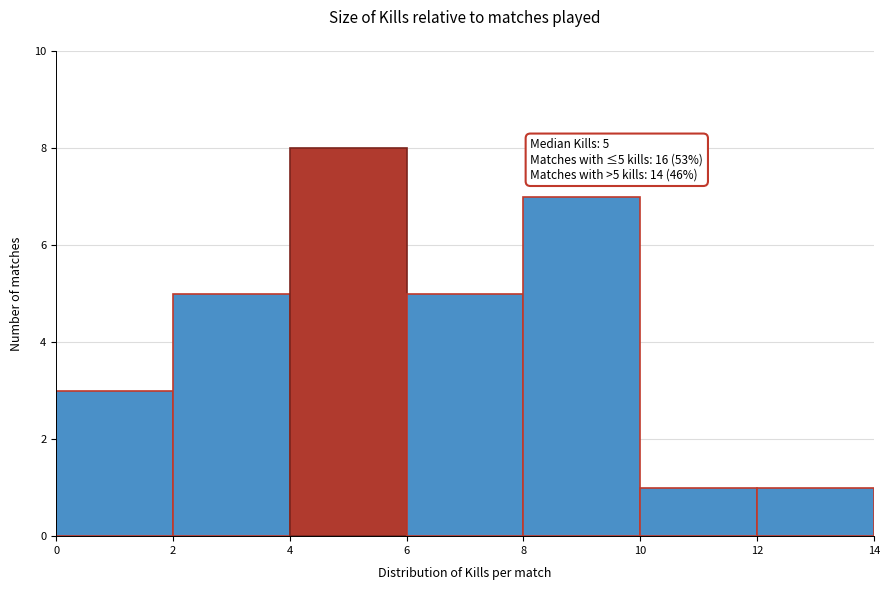

Over which range of the x-axis is the bar tallest?

4 to 6